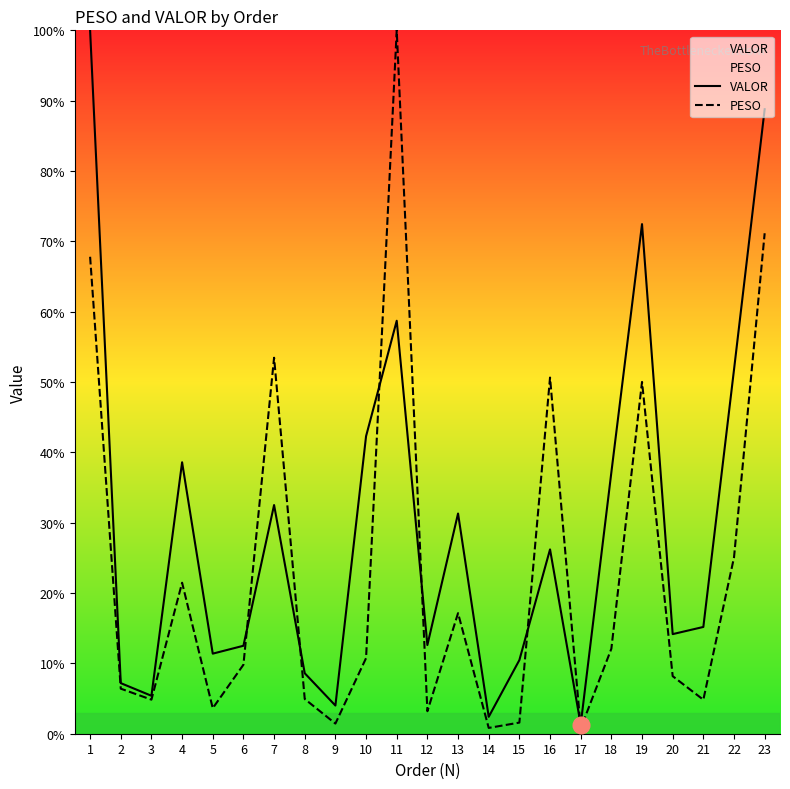

What is the total value across all series at 20?

22.3